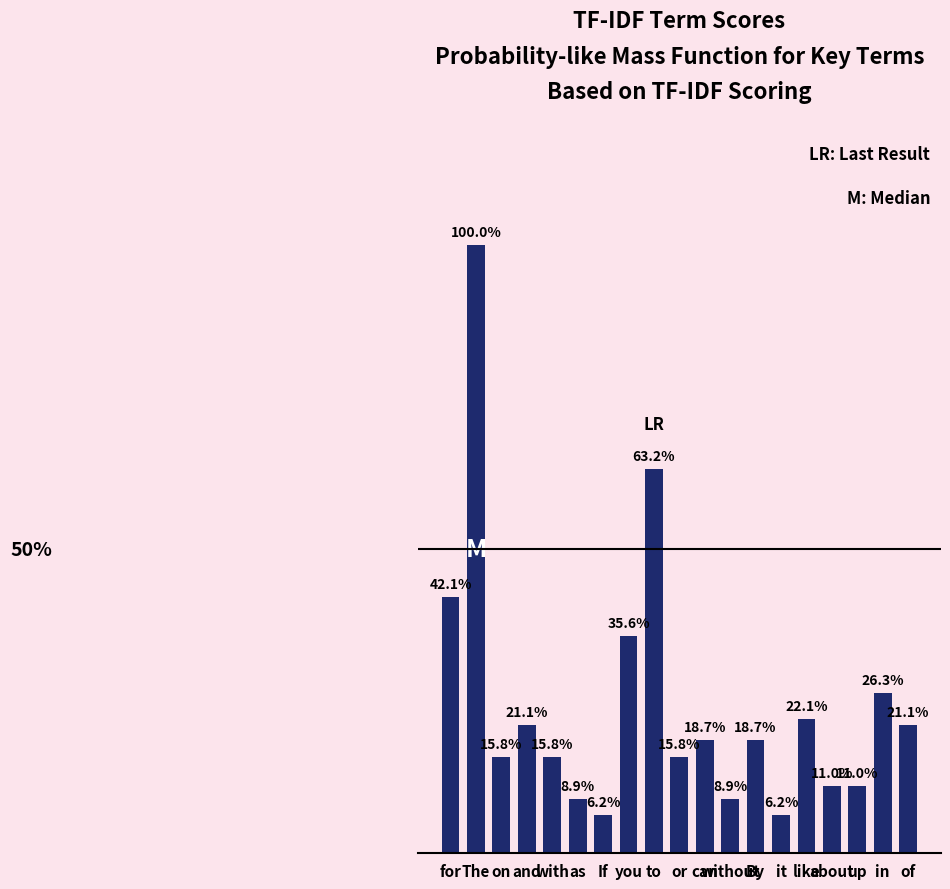

What is the label of the 2nd bar from the right?

in